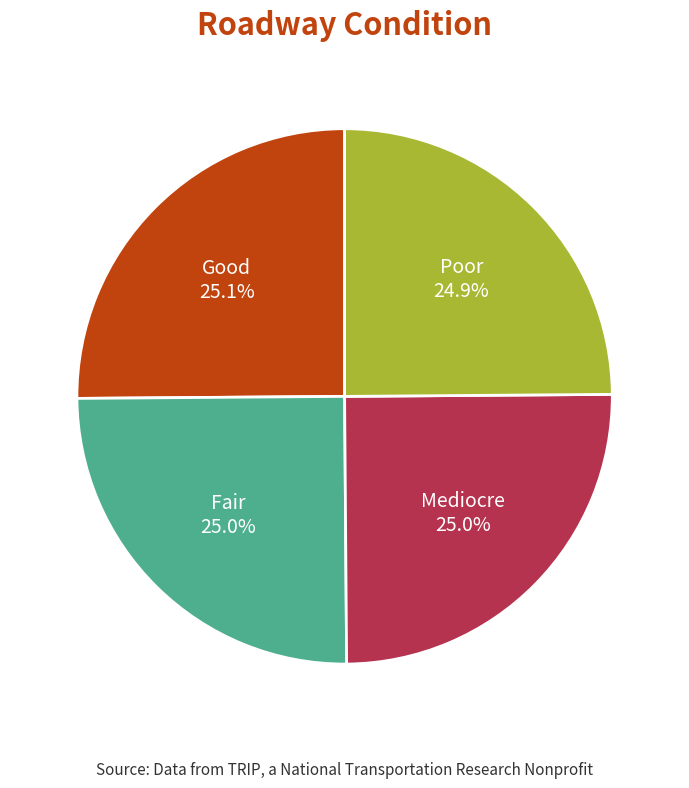

What percentage is NOT represented by Poor?

75.1%